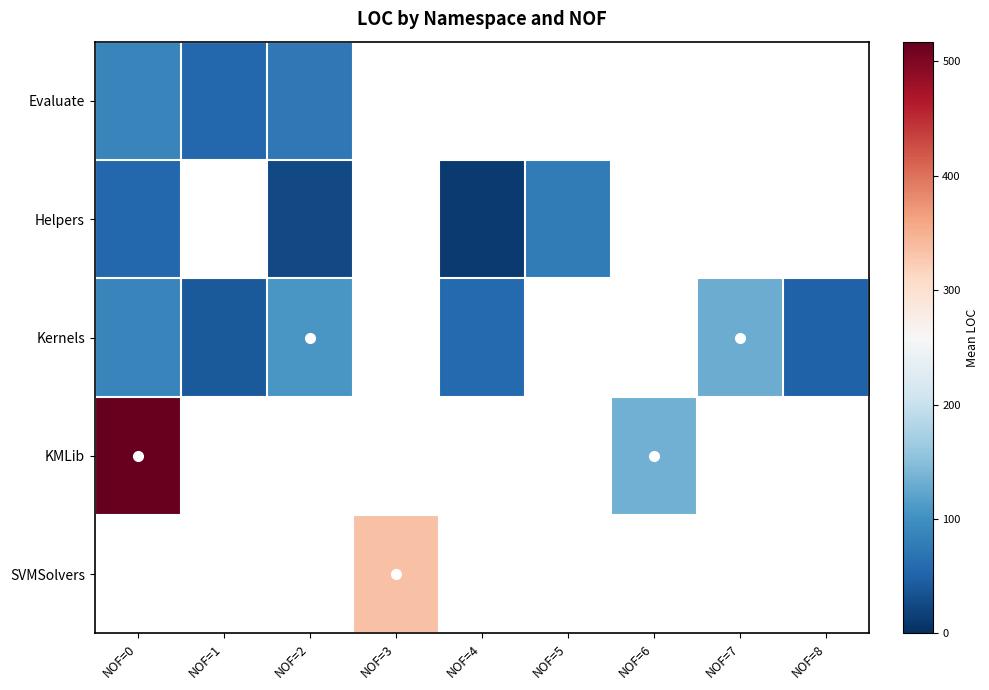

How many series are shown in this chart?

5